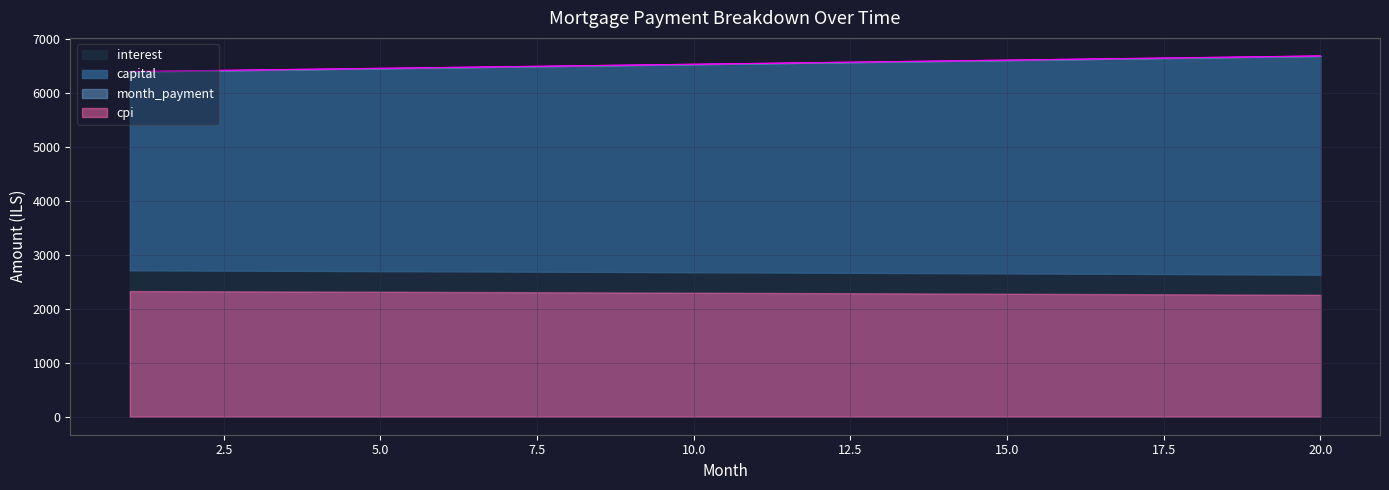

True or false: capital has a value of 3445.2 at 14.

False